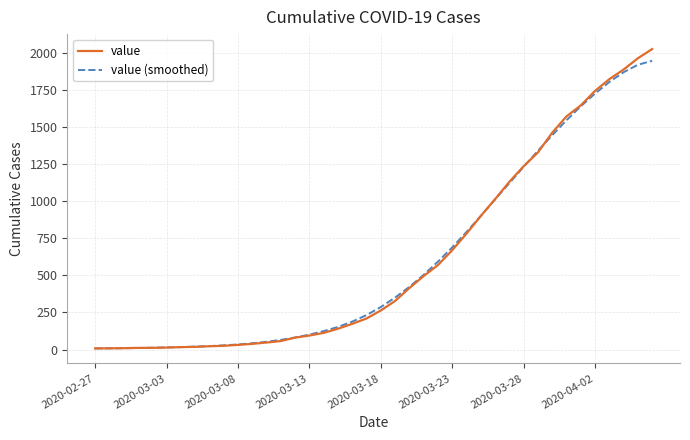

What is the sum of all value (smoothed) values?

24342